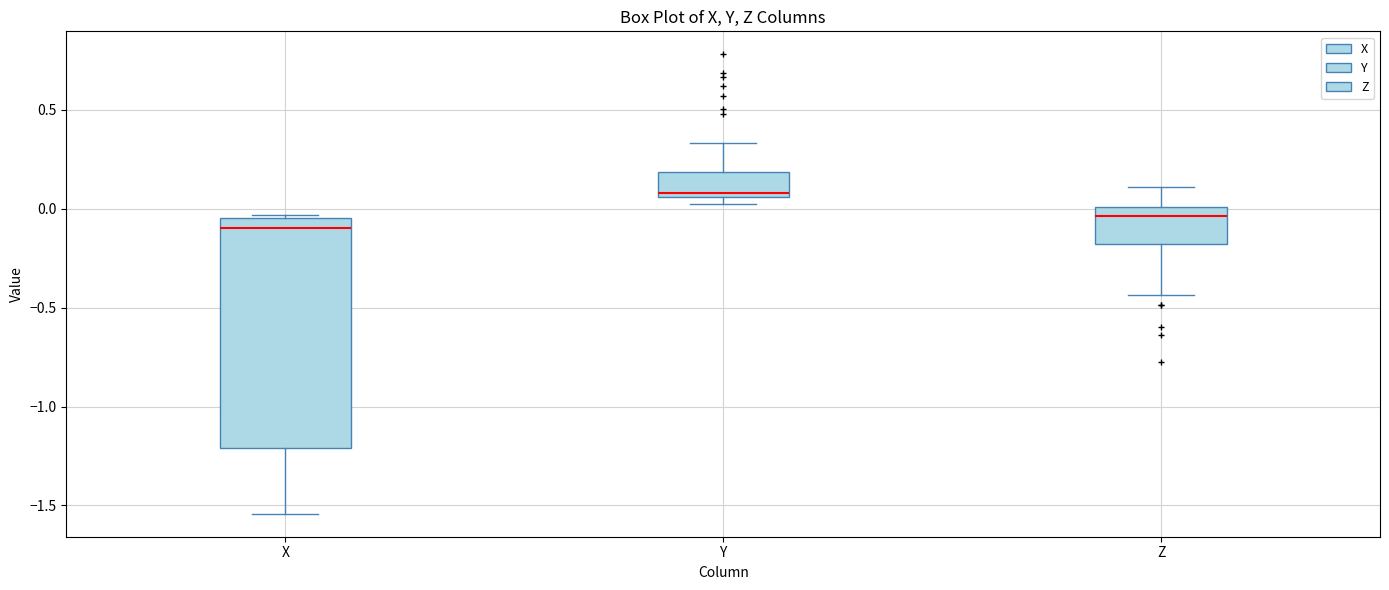

Reading left to right, read every box against the y-axis: the position of its median line, the range the box covers, and the ends of its whiskers. The values are not printed on the chart, so give them approximately, as read against the axis.

X: median -0.10, box -1.20 to -0.05, whiskers -1.55 to -0.05
Y: median 0.10, box 0.05 to 0.20, whiskers 0.05 (just below the box's lower edge) to 0.35
Z: median -0.05, box -0.20 to 0.00, whiskers -0.45 to 0.10